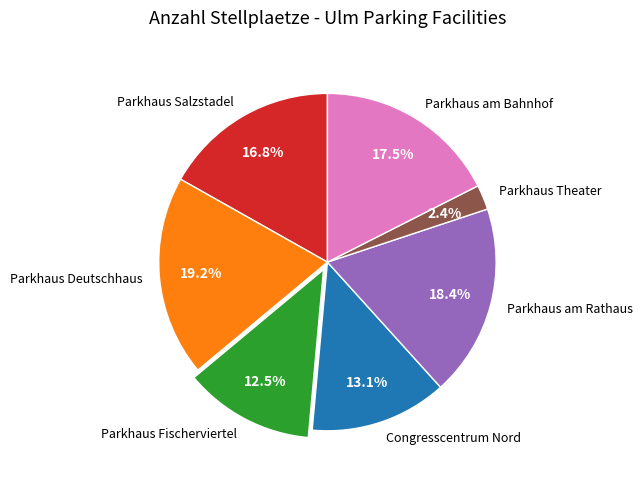

How many segments does this pie chart have?

7